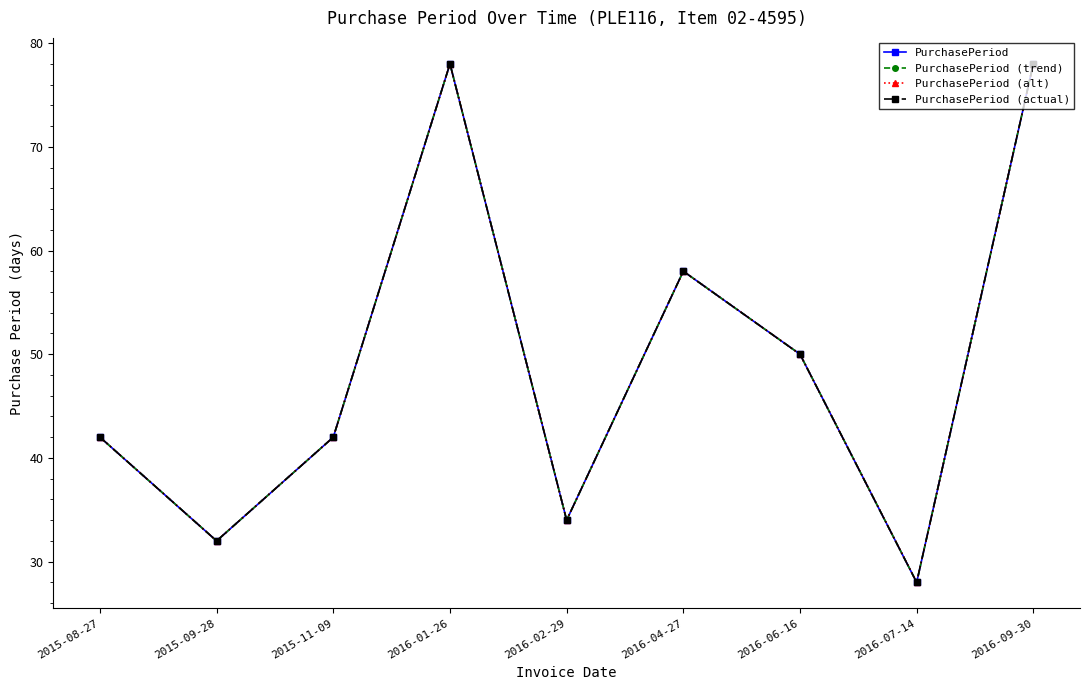

Is this an area chart (filled region under the line)?

No